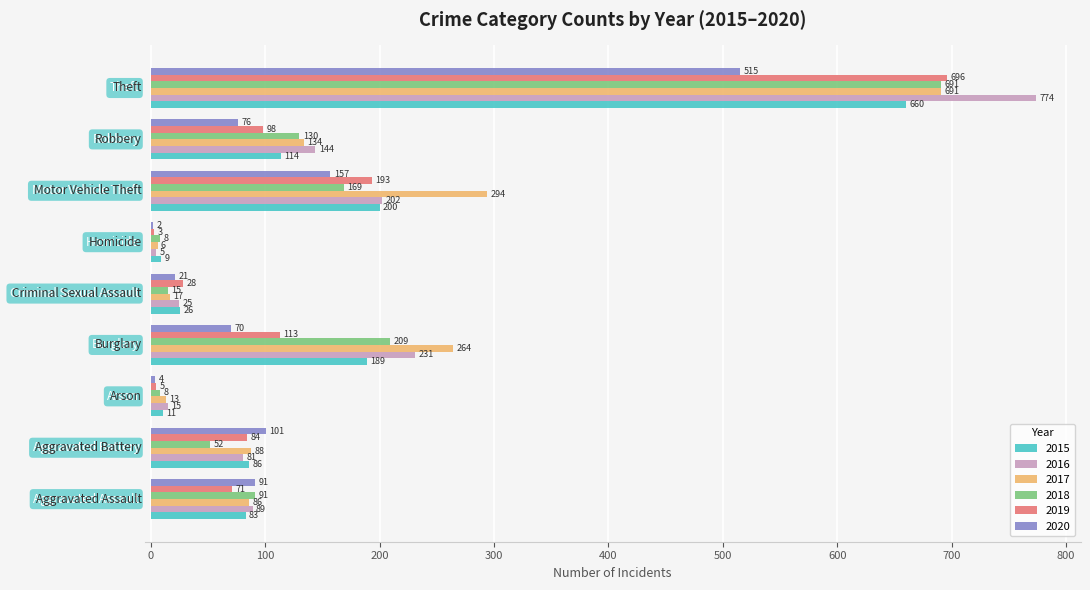

What is the greatest value displayed?

774